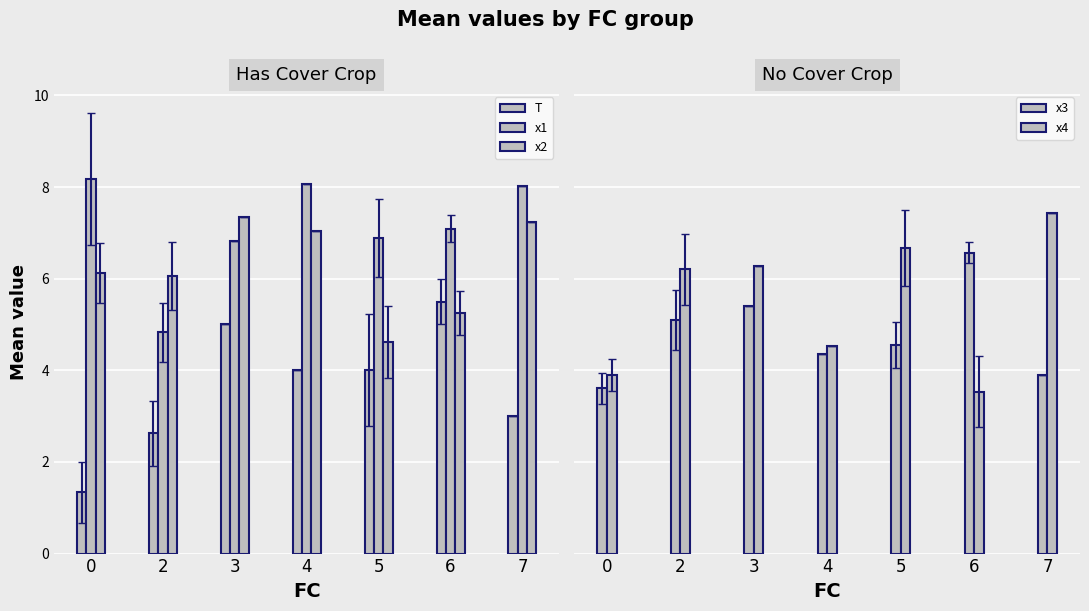

Reading left to right, list all the values displayed in this chart.

T: 0=1.3	2=2.6	3=5.0	4=4.0	5=4.0	6=5.5	7=3.0
x1: 0=8.2	2=4.8	3=6.8	4=8.1	5=6.9	6=7.1	7=8.0
x2: 0=6.1	2=6.1	3=7.4	4=7.0	5=4.6	6=5.3	7=7.2
x3: 0=3.6	2=5.1	3=5.4	4=4.4	5=4.5	6=6.6	7=3.9
x4: 0=3.9	2=6.2	3=6.3	4=4.5	5=6.7	6=3.5	7=7.4